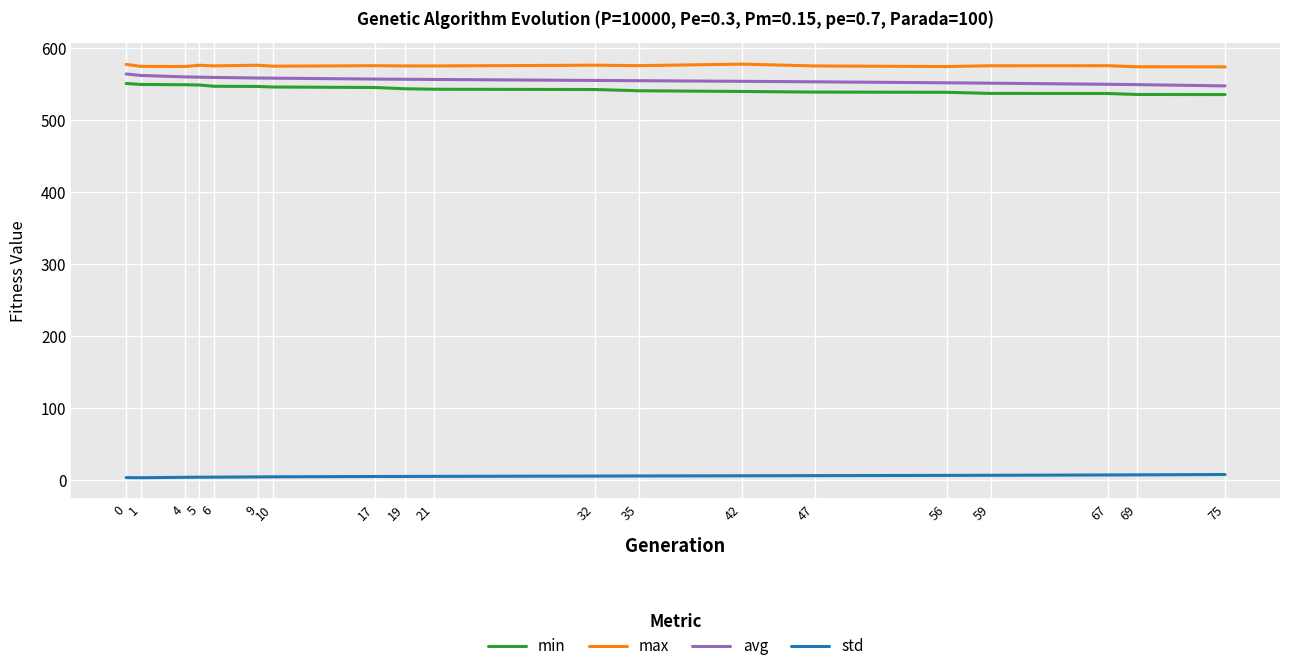

Which series has the largest total across all categories?

max